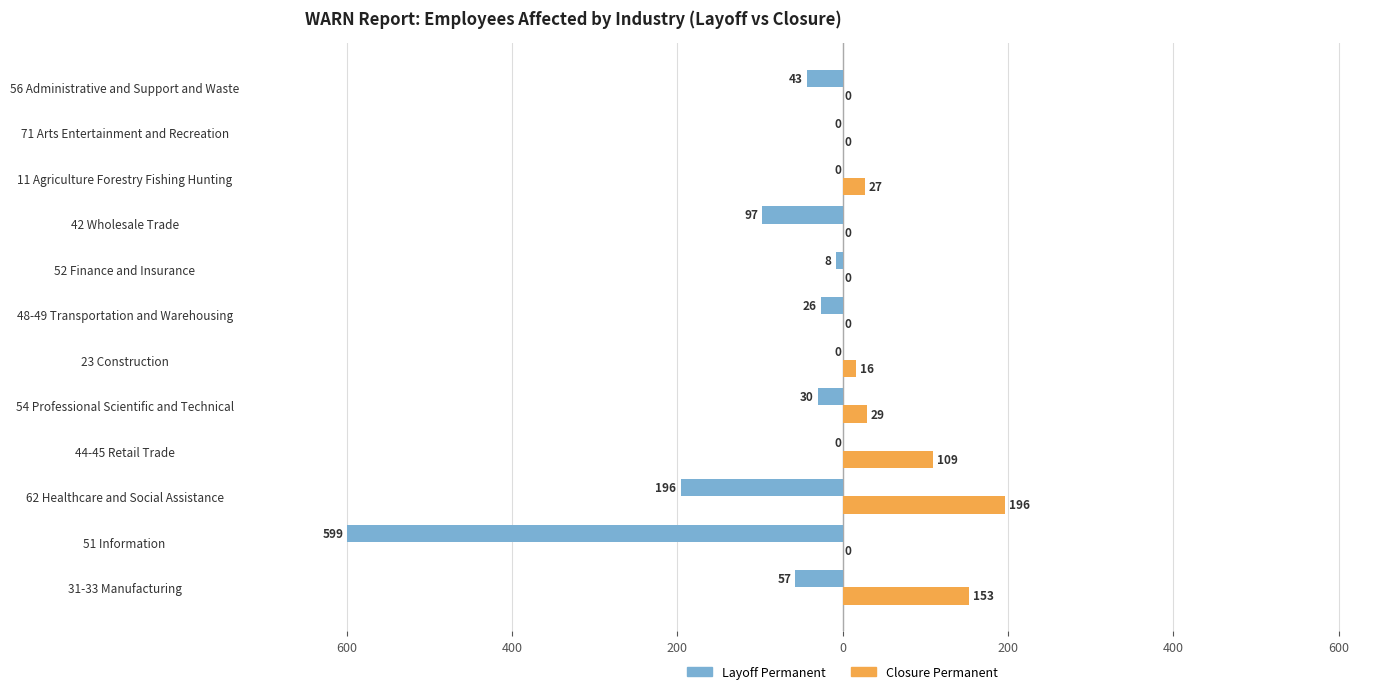

How many data points in Layoff Permanent are above -26?

5